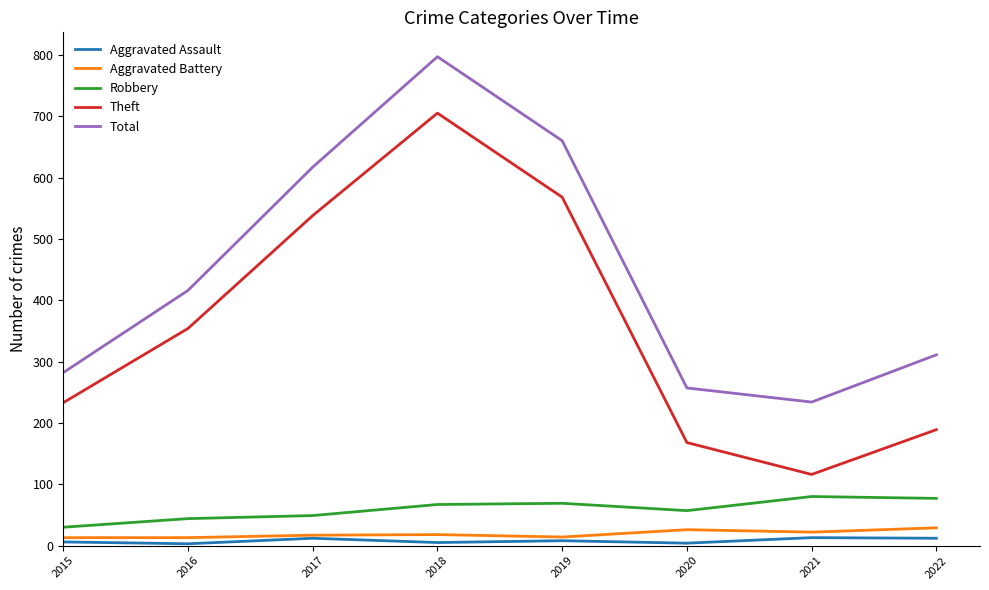

What is the total value across all series at 2018?

1592